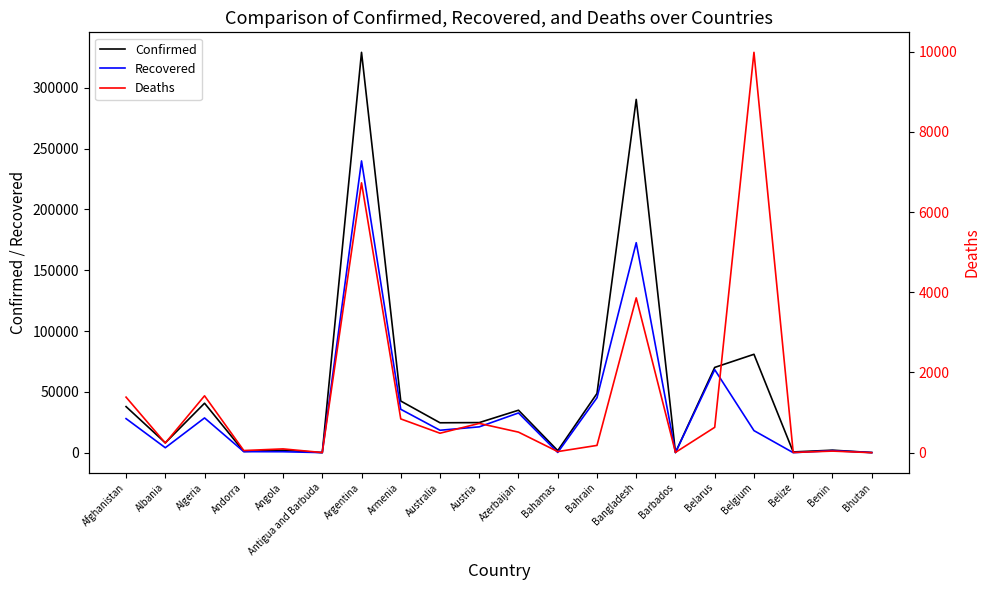

Rank the series by their maximum value, from lowest to highest.

Deaths, Recovered, Confirmed